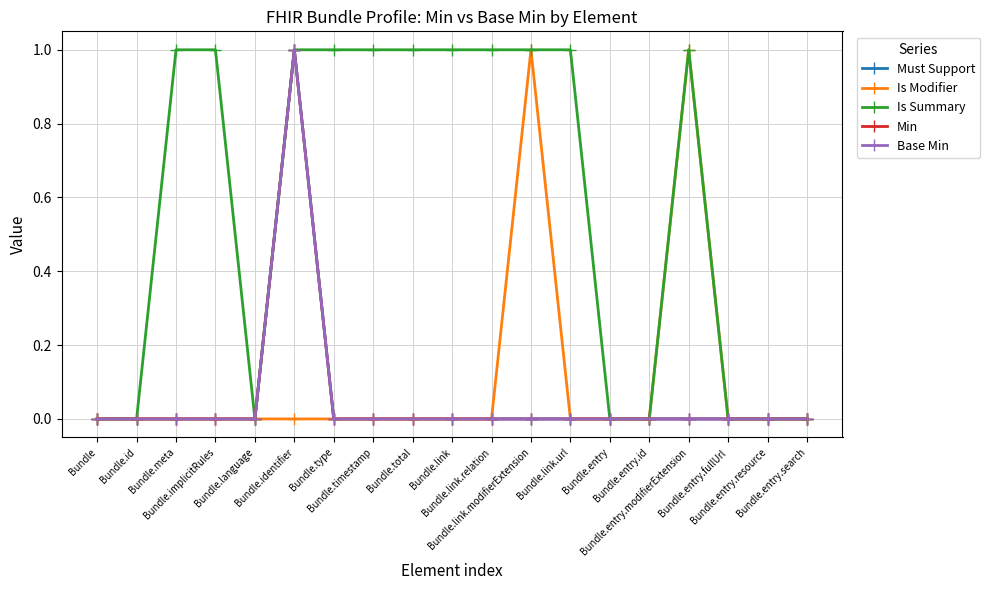

True or false: Base Min has more than 1 interior local peaks.

False